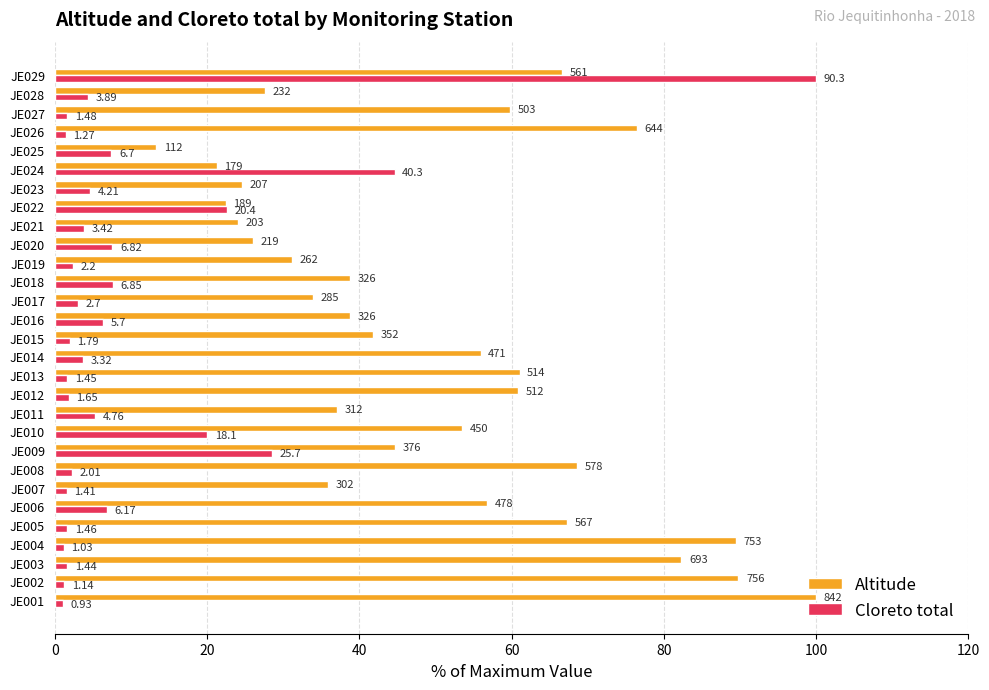

How many bars are there in each group?

2